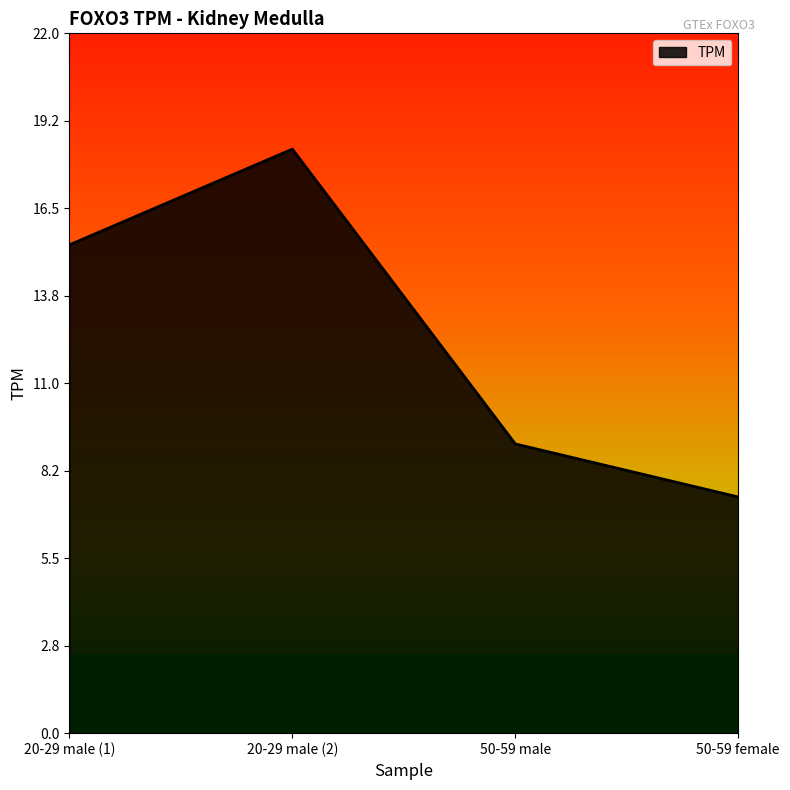

Does the chart display data point markers on the line(s)?

No